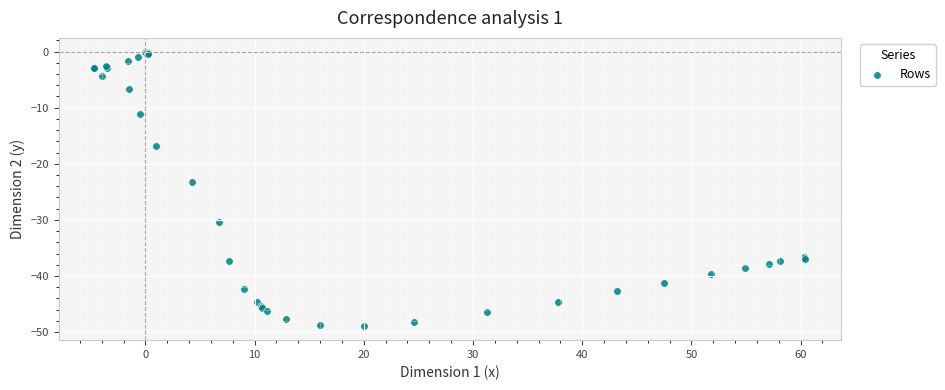

What Y value in the scatter plot is closest to -24?

-23.2